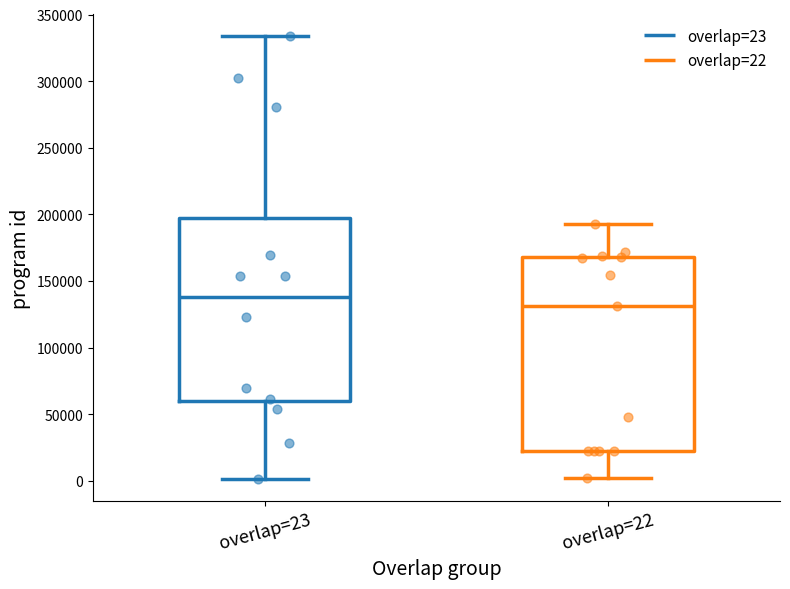

Where is the upper edge of the box for overlap=23 on the y-axis? The values are not printed on the chart, so give them approximately, as read against the axis.

200000